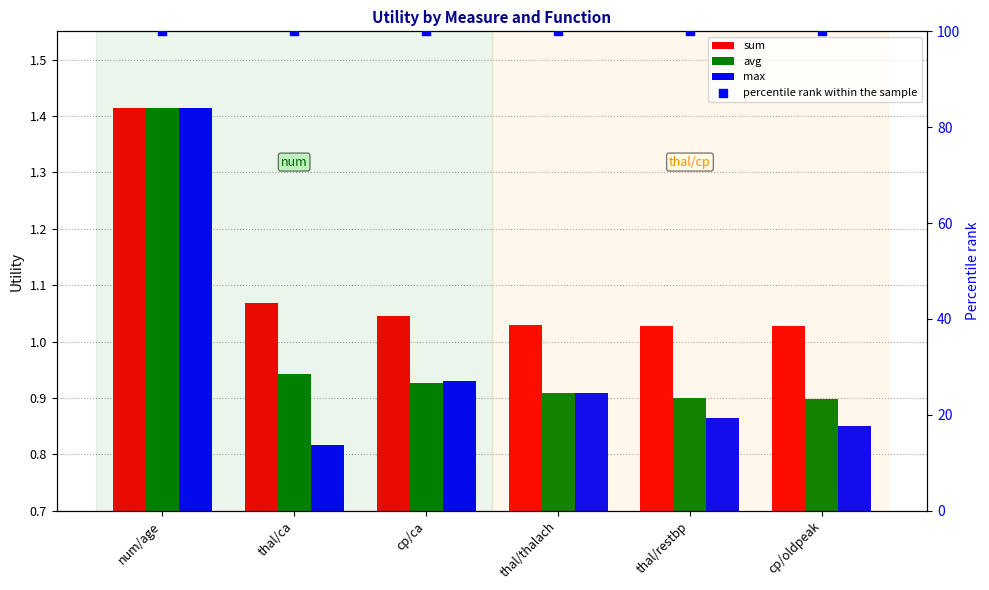

What are all the series names shown in the legend?

sum, avg, max, percentile rank within the sample